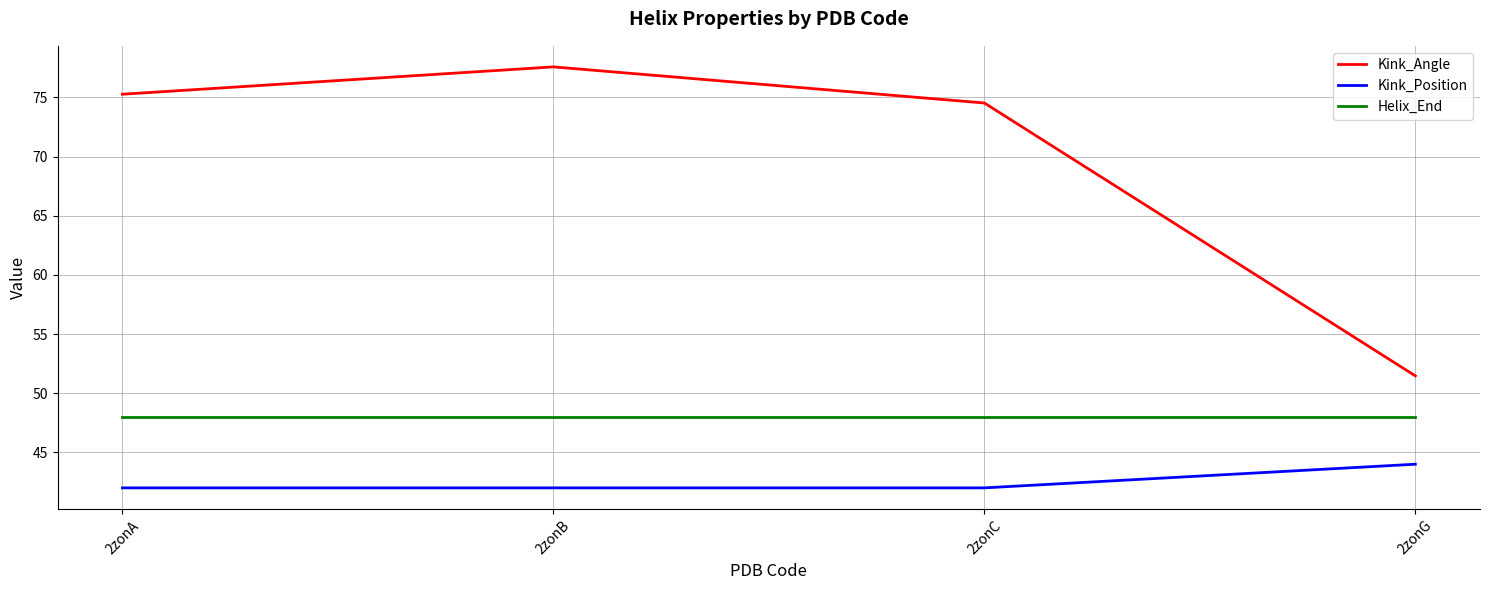

What is the minimum value for Kink_Position?

42.0